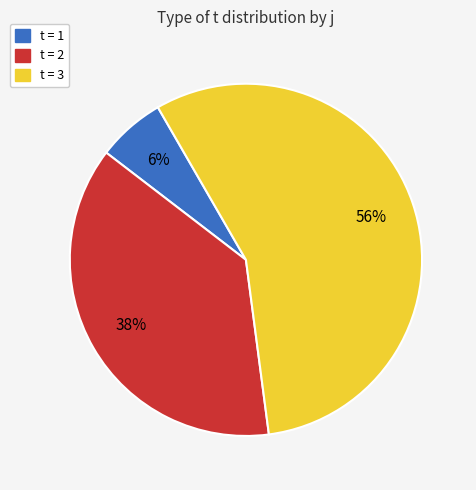

Does t = 1 represent more than half of the total?

No